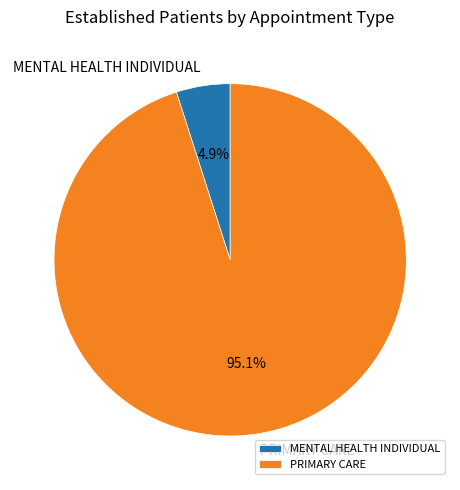

Which has a higher value, PRIMARY CARE or MENTAL HEALTH INDIVIDUAL?

PRIMARY CARE